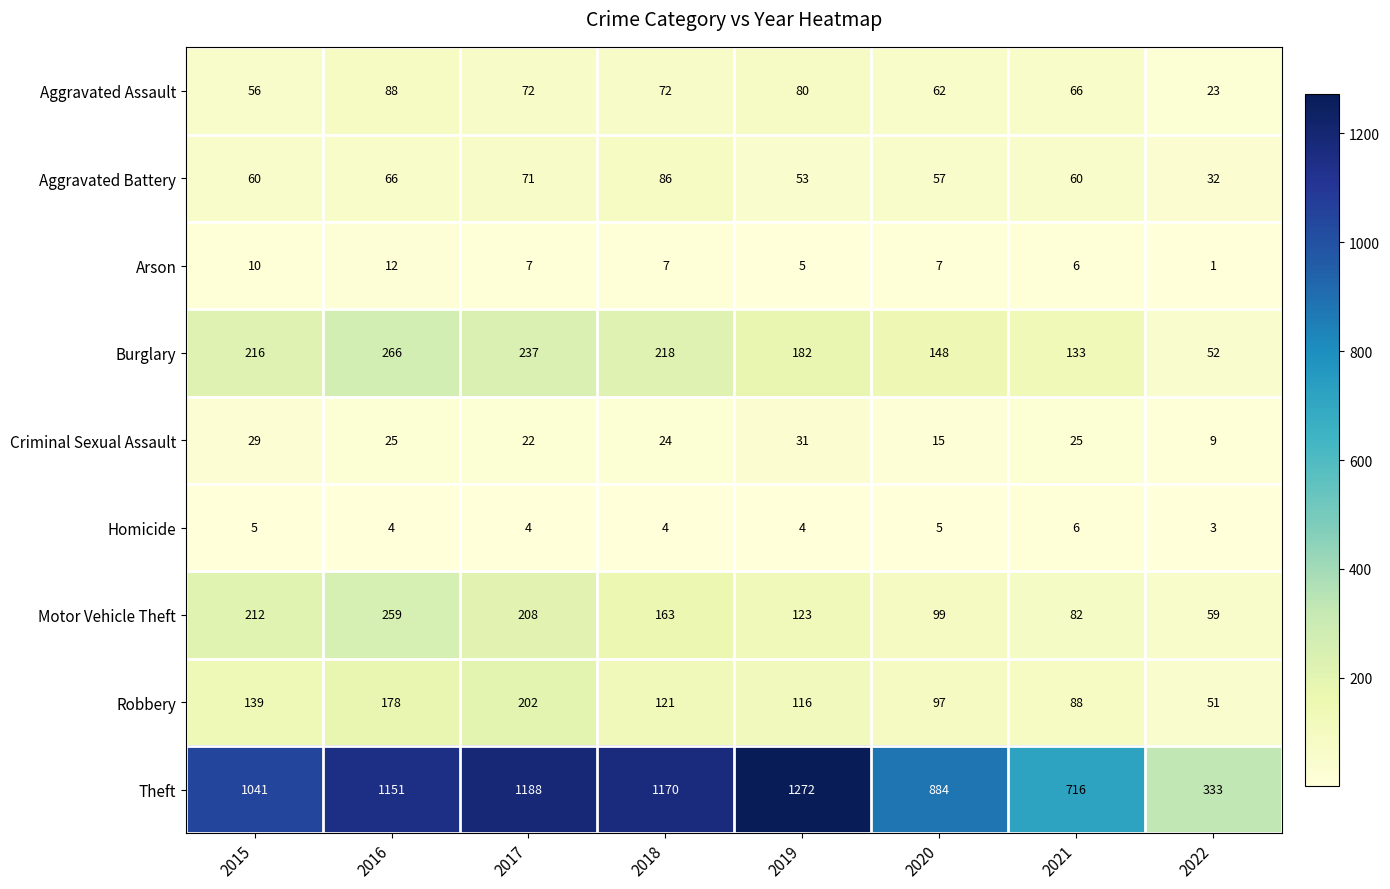

Rank the categories by Robbery value from highest to lowest.

2017, 2016, 2015, 2018, 2019, 2020, 2021, 2022